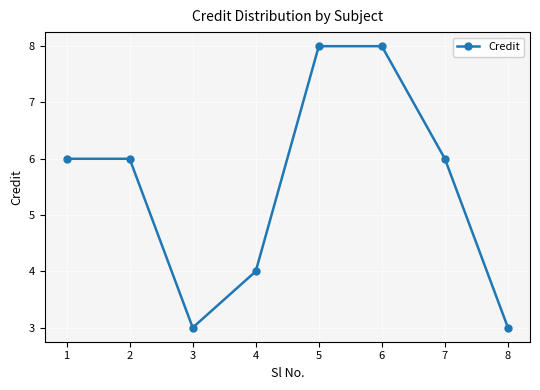

What value does the data have at 5?

8